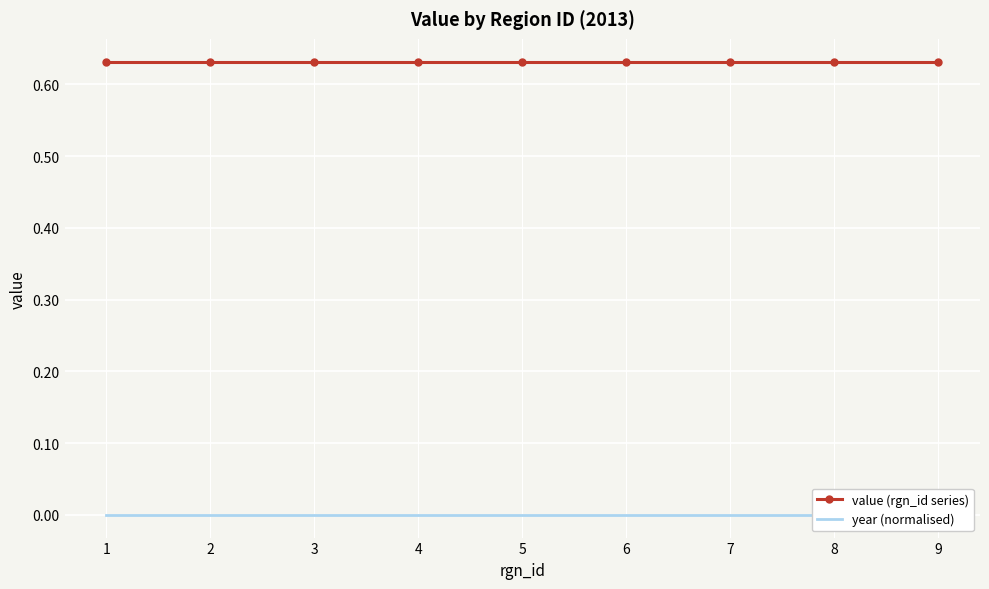

Reading right to left, list all the values displayed in this chart.

value (rgn_id series): 0.6	0.6	0.6	0.6	0.6	0.6	0.6	0.6	0.6
year (normalised): 0.0	0.0	0.0	0.0	0.0	0.0	0.0	0.0	0.0